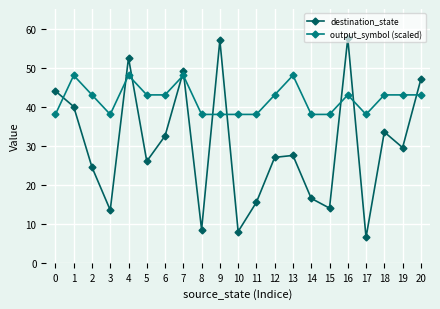

What is the spread (max minus min) of values at 0?

6.0